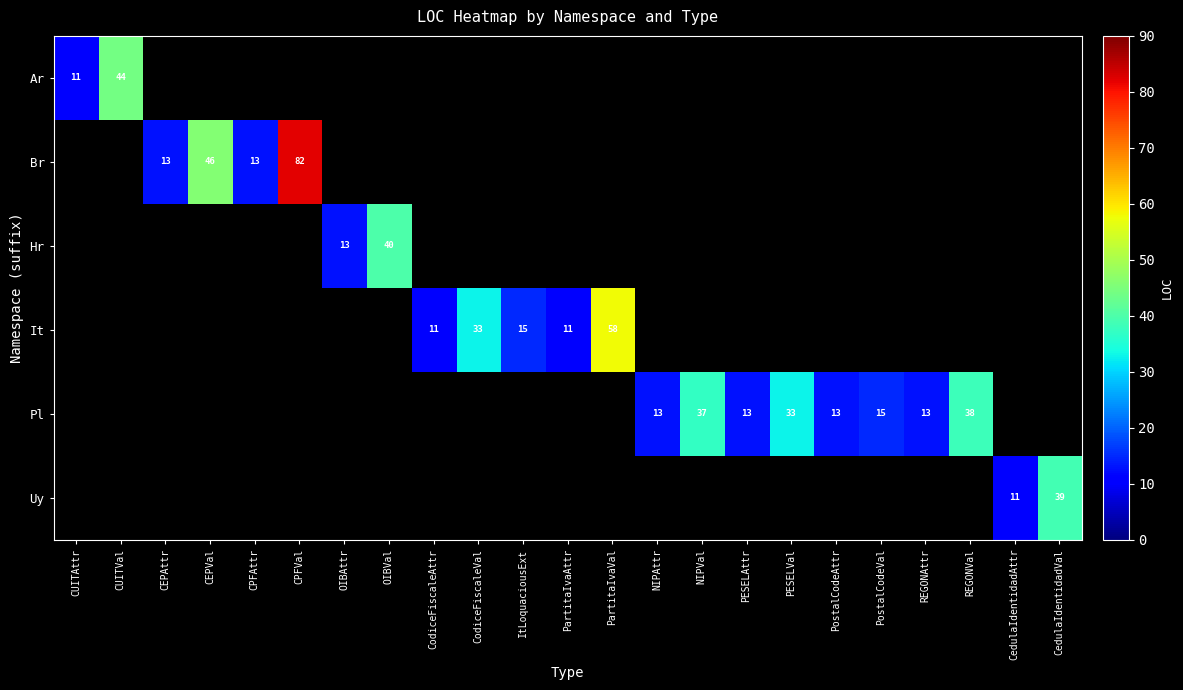

The It series shows 20 at PartitaIvaVal. True or false?

False